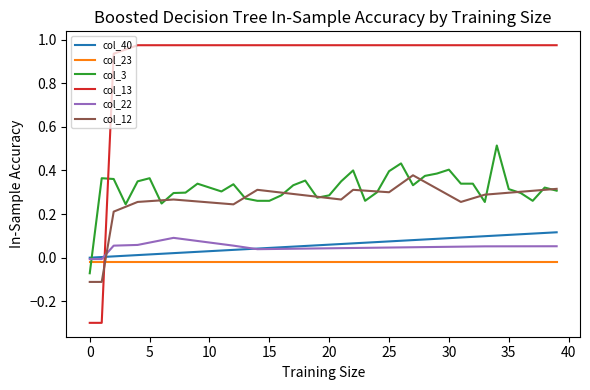

Which series has the largest total across all categories?

col_13